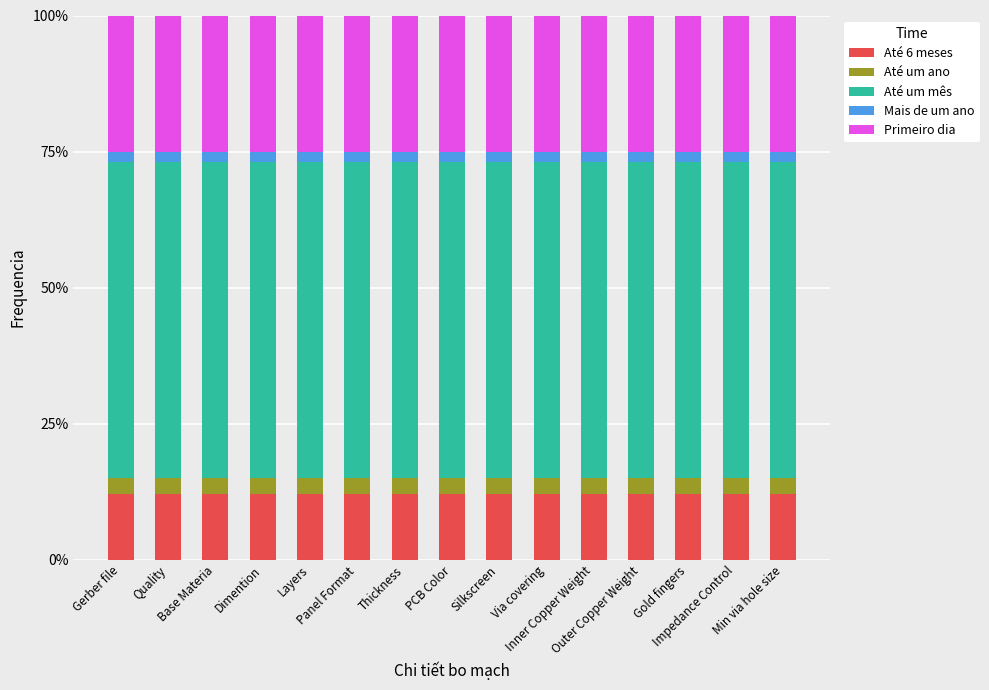

What value does the Até 6 meses series have at Silkscreen?

12